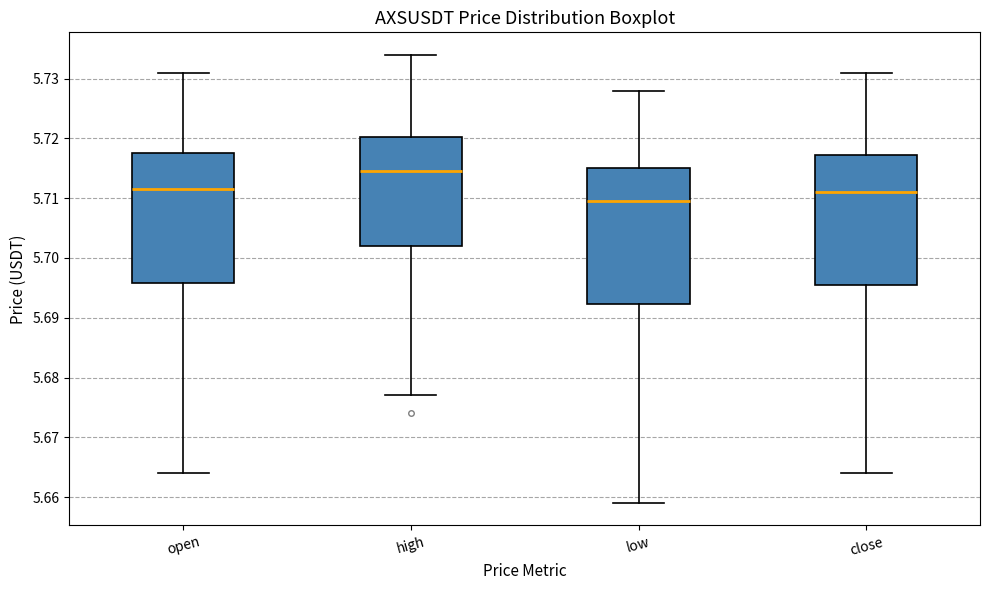

Comparing the boxes themselves (not the whiskers), which one is the tallest?

low